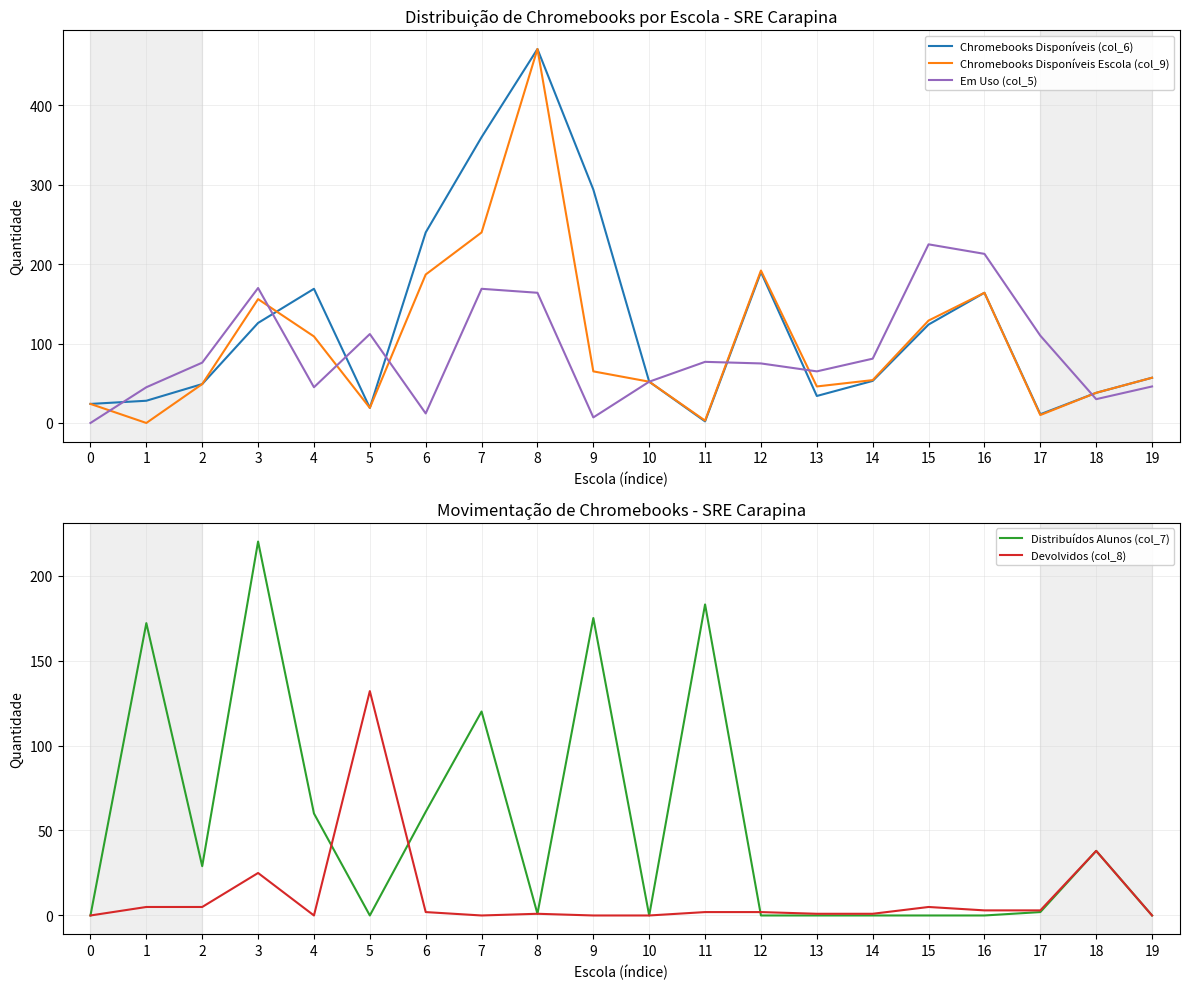

How many intersections are there between Devolvidos (col_8) and Em Uso (col_5)?

4